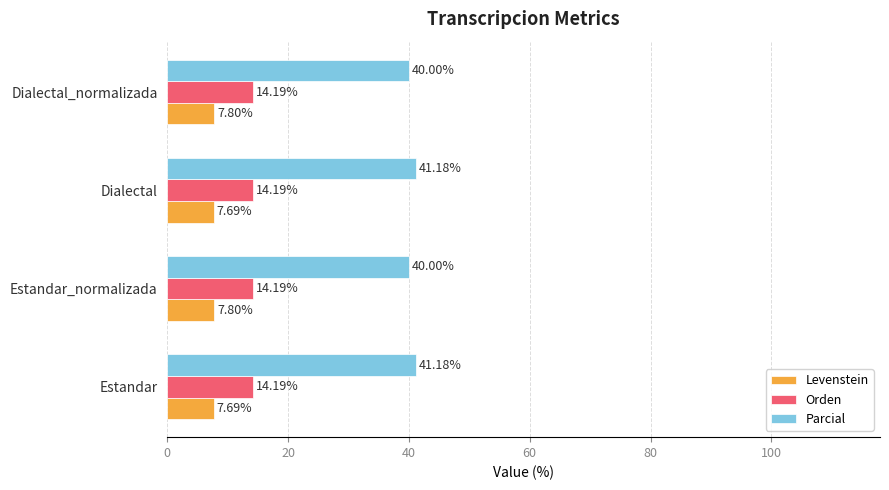

Which series has the largest total across all categories?

Parcial